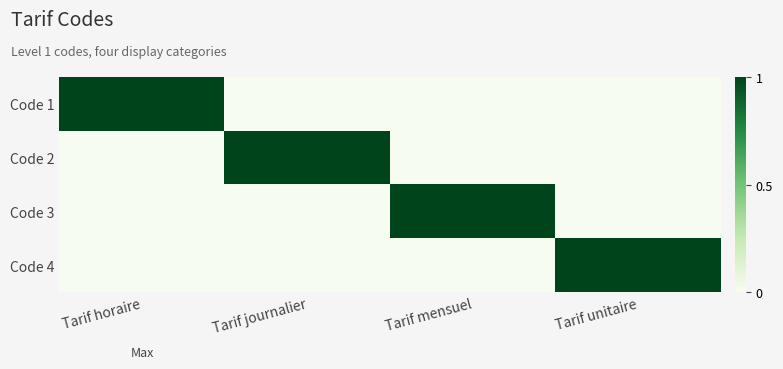

Which series has the largest total across all categories?

Code 1